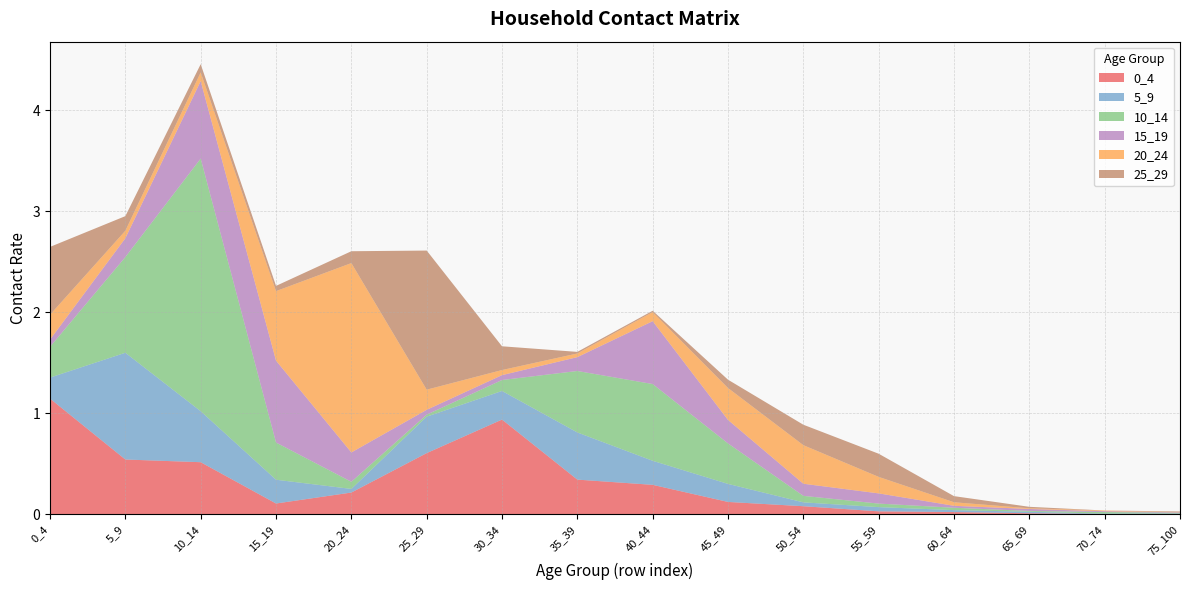

Reading left to right, transcribe all the data shown in this chart.

0_4: 1.1	0.5	0.5	0.1	0.2	0.6	0.9	0.3	0.3	0.1	0.1	0.0	0.0	0.0	0.0	0.0
5_9: 0.2	1.1	0.5	0.2	0.0	0.4	0.3	0.5	0.2	0.2	0.0	0.0	0.0	0.0	0.0	0.0
10_14: 0.3	0.9	2.5	0.4	0.1	0.0	0.1	0.6	0.8	0.4	0.1	0.0	0.0	0.0	0.0	0.0
15_19: 0.1	0.2	0.8	0.8	0.3	0.0	0.0	0.1	0.6	0.2	0.1	0.1	0.0	0.0	0.0	0.0
20_24: 0.2	0.1	0.1	0.7	1.9	0.2	0.1	0.0	0.1	0.3	0.4	0.2	0.0	0.0	0.0	0.0
25_29: 0.7	0.1	0.1	0.1	0.1	1.4	0.2	0.0	0.0	0.1	0.2	0.2	0.1	0.0	0.0	0.0